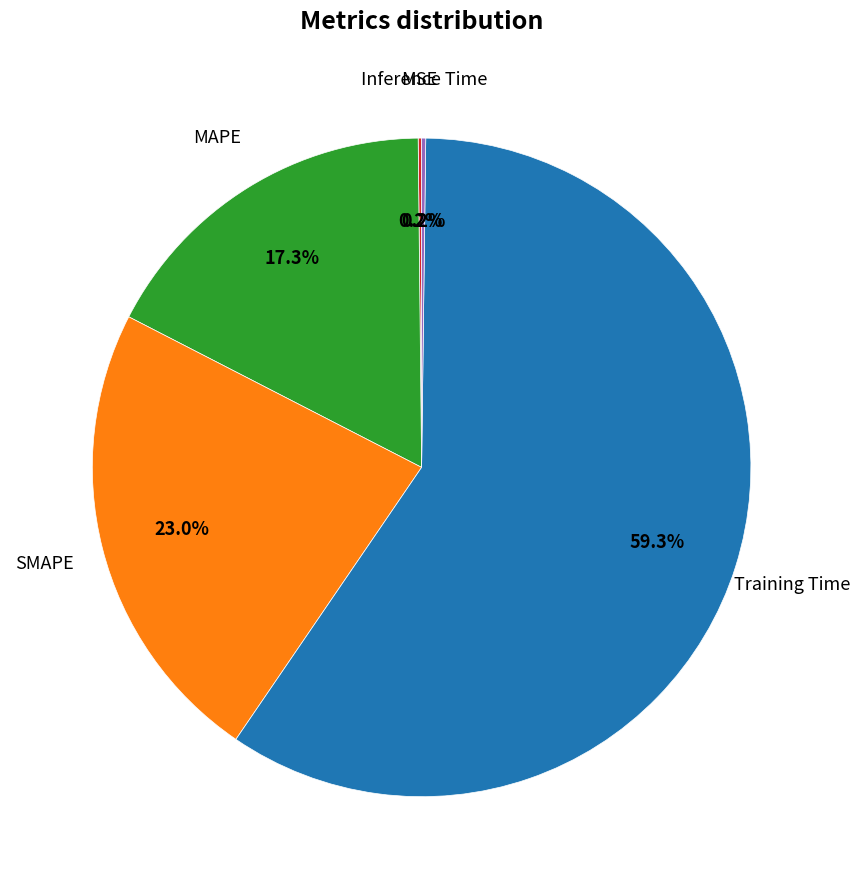

Does any single category account for the majority?

Yes